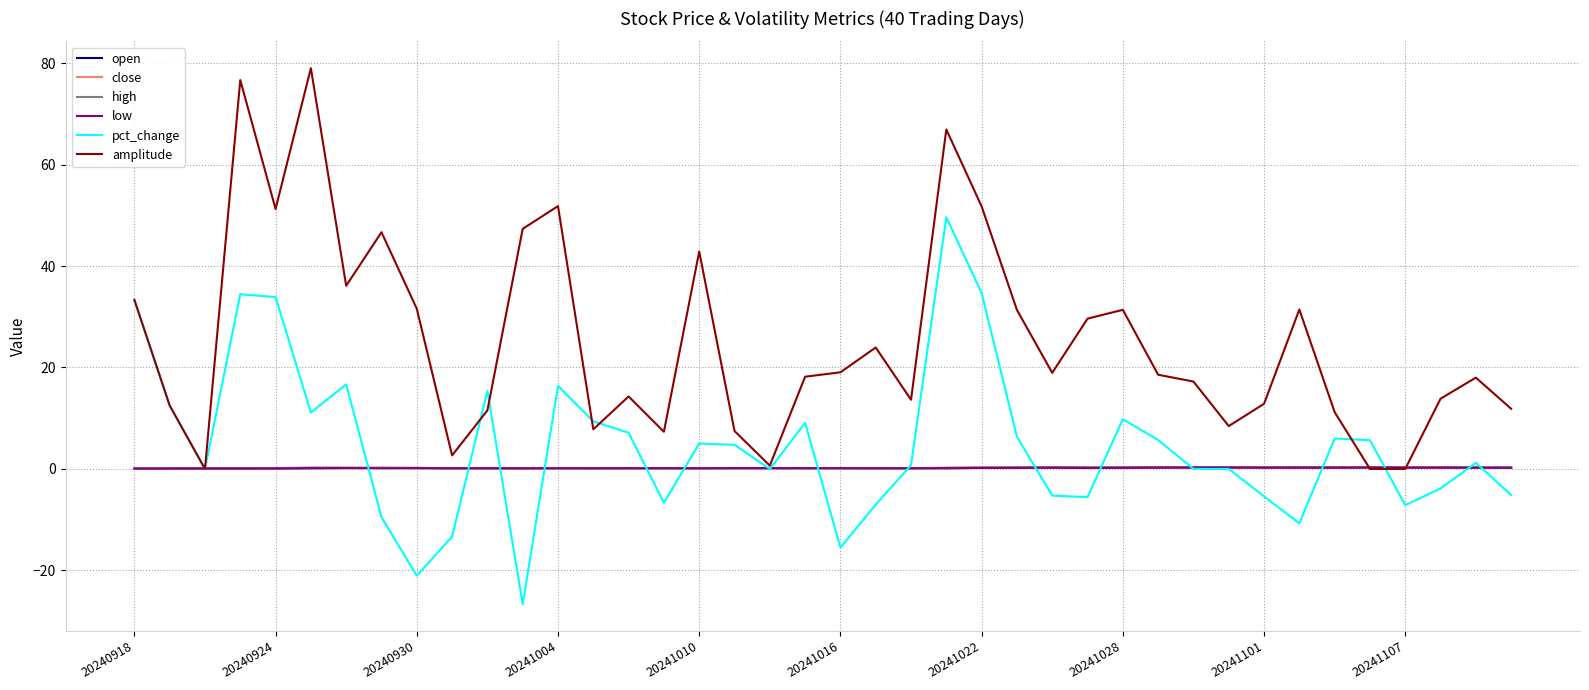

True or false: amplitude has more than 0 points higher than both neighbors.

True